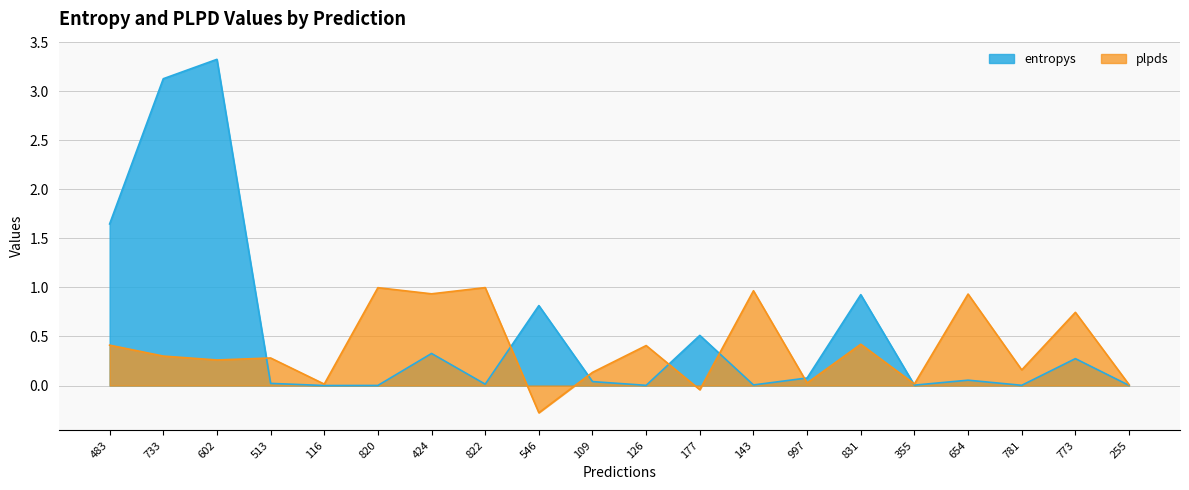

How many intersections are there between plpds and entropys?

7